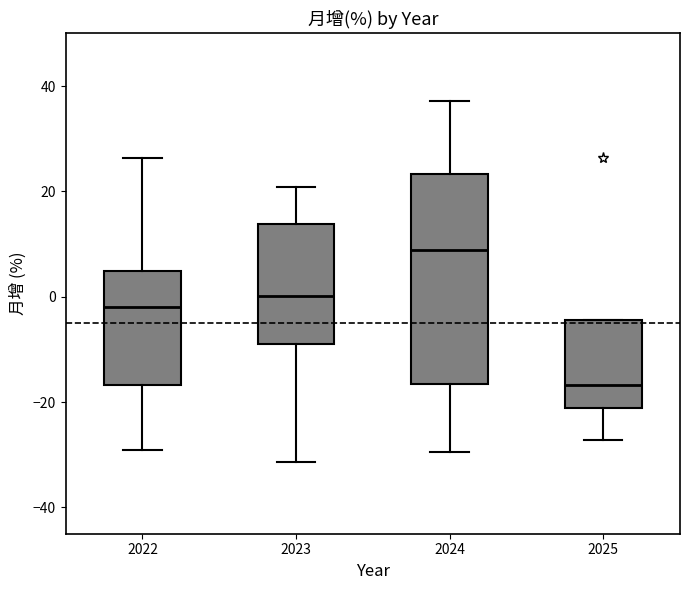

Comparing the boxes themselves (not the whiskers), which one is the tallest?

2024